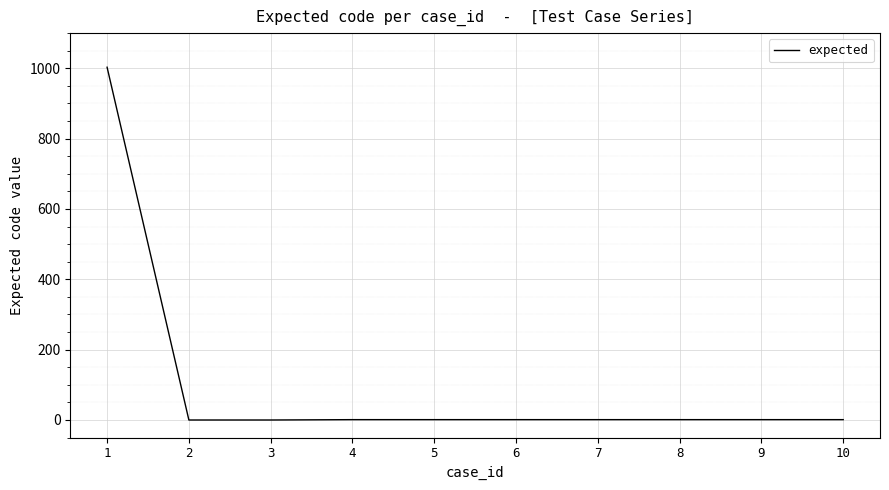

What is the greatest value displayed?

1003